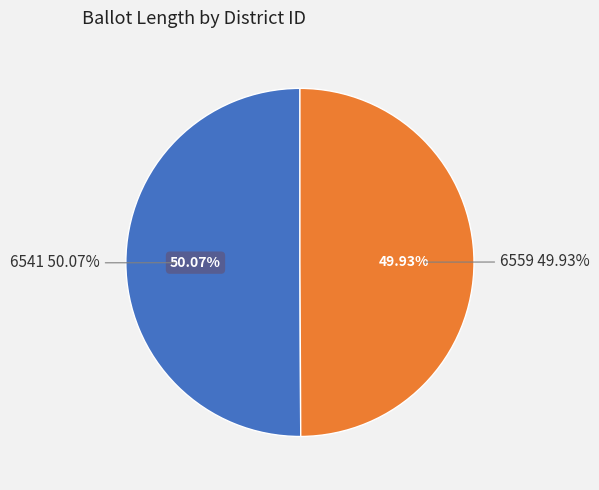

Is it true that 6559 is 50% of the pie?

True